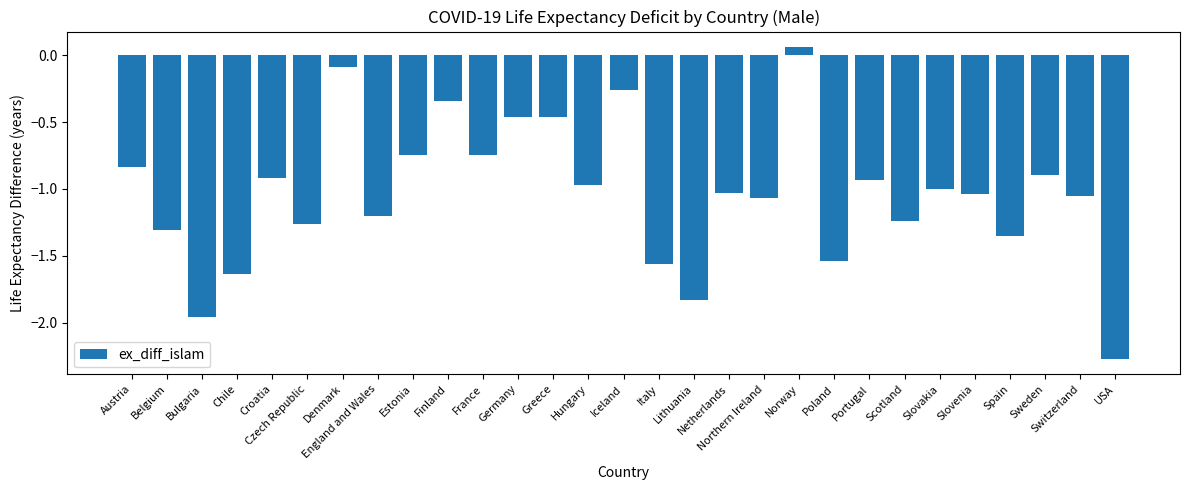

What is the sum of all values?

-30.0